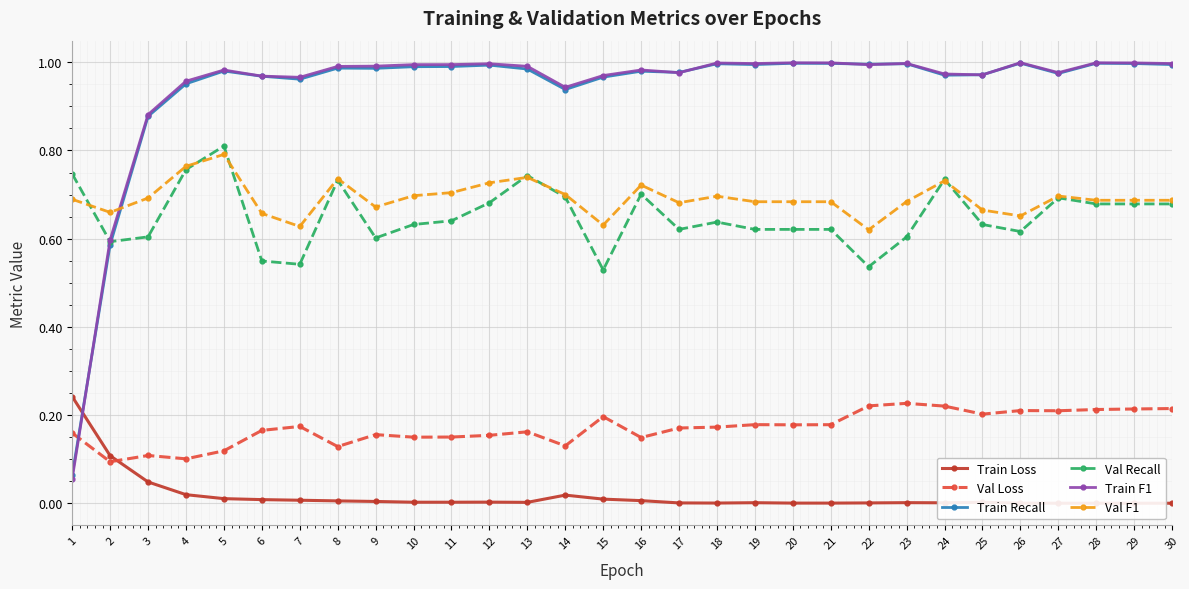

Which has a higher value, 16 or 29?

16